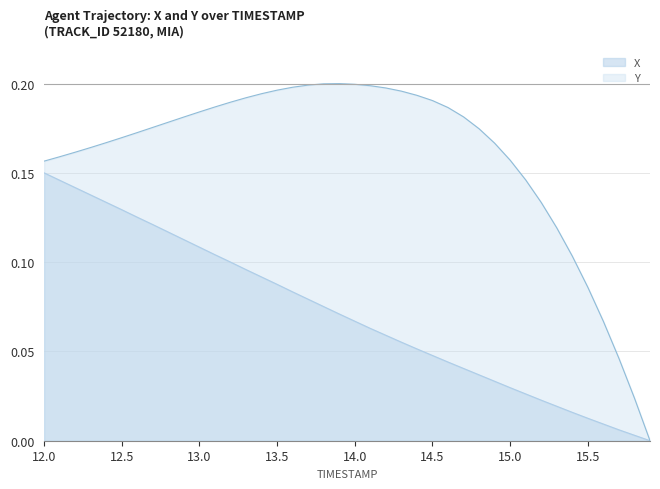

Does the chart display data point markers on the line(s)?

No